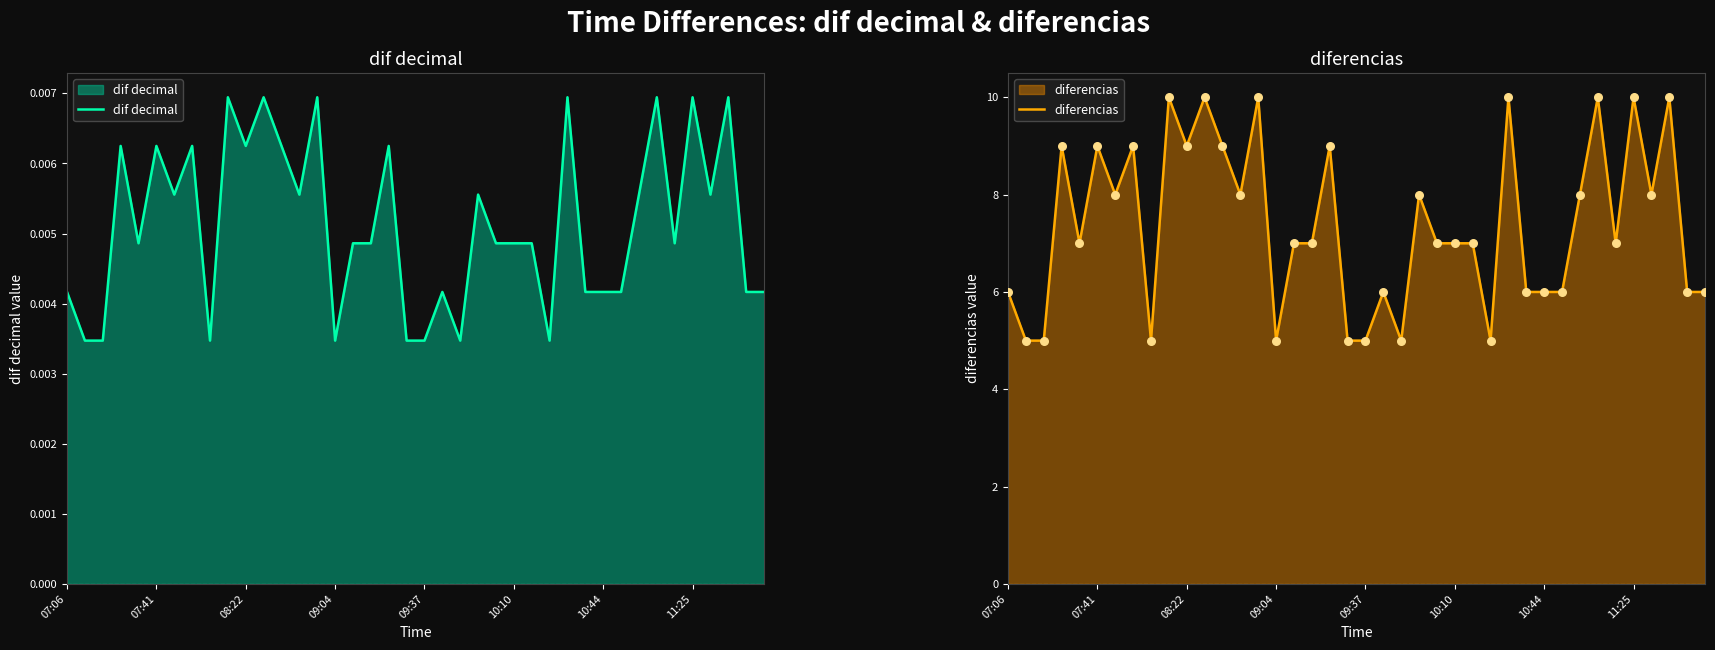

What are all the series names shown in the legend?

dif decimal, diferencias